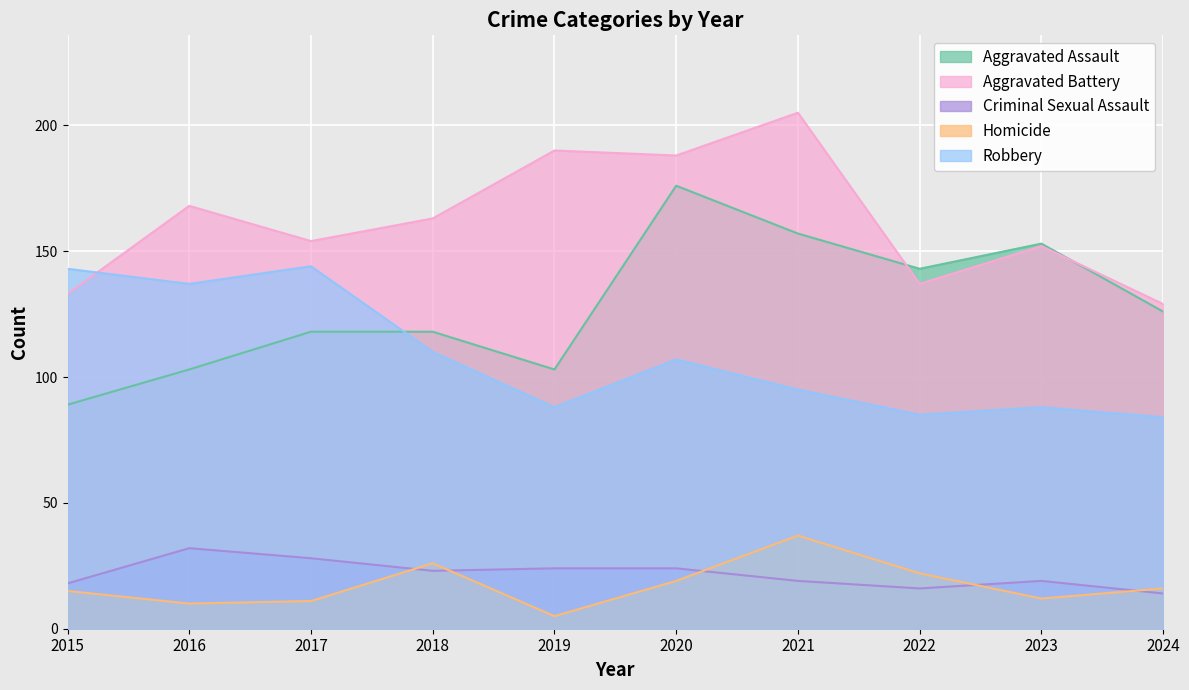

At how many categories does at least one series exceed 67?

10